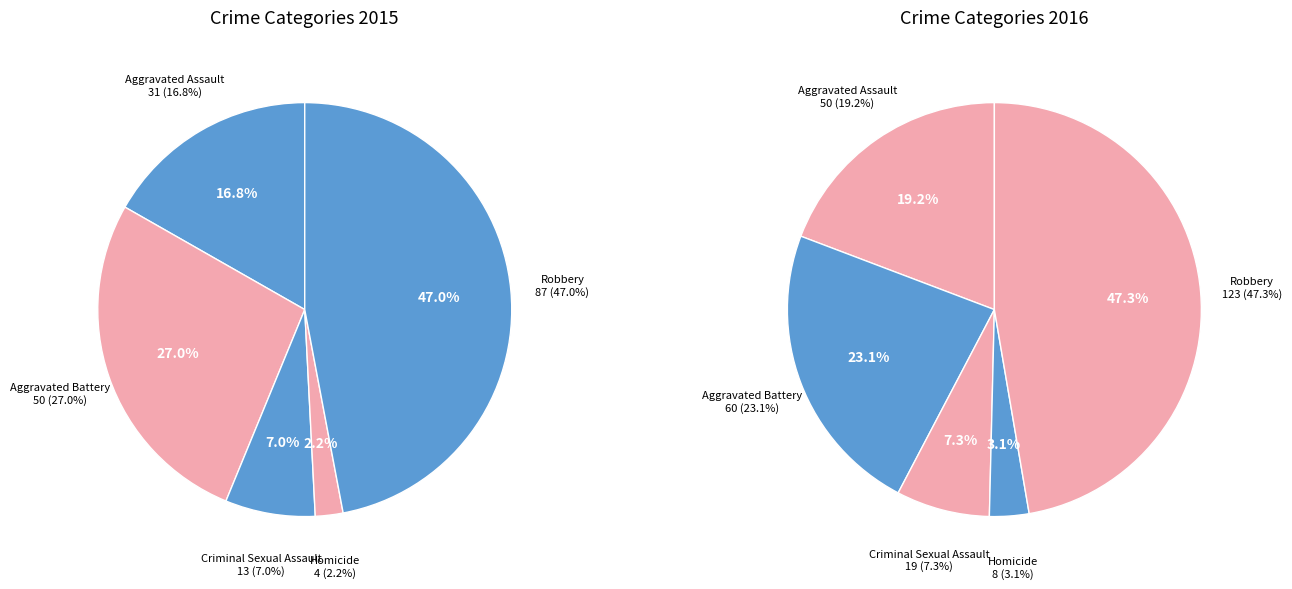

How much of the chart is everything except Aggravated Assault?

83.2%